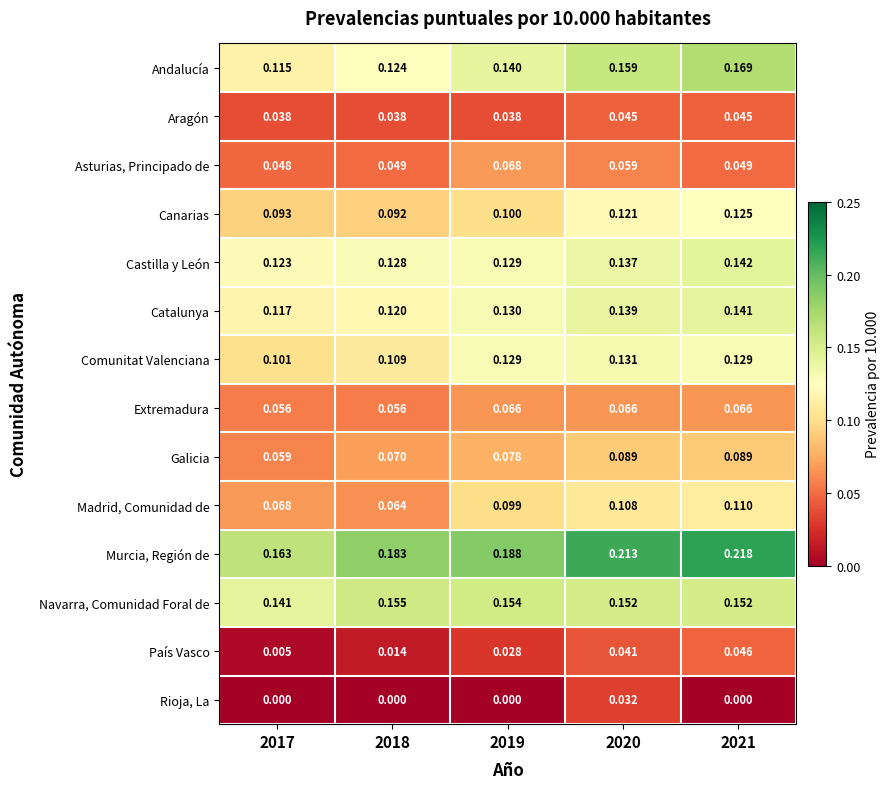

At 2020, list the series in order from largest to smallest.

Murcia, Región de, Andalucía, Navarra, Comunidad Foral de, Catalunya, Castilla y León, Comunitat Valenciana, Canarias, Madrid, Comunidad de, Galicia, Extremadura, Asturias, Principado de, Aragón, País Vasco, Rioja, La